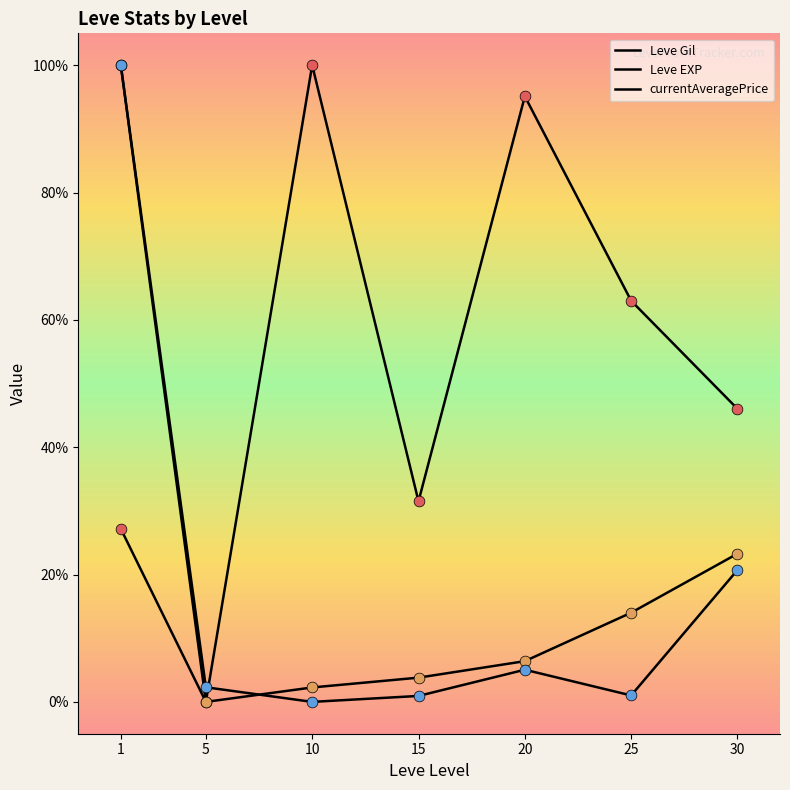

What is the total value across all series at 10?

102.3